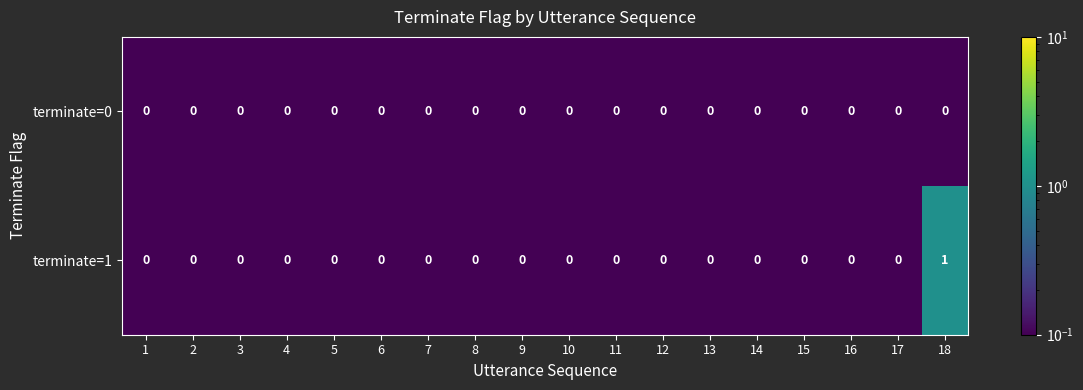

What is the smallest value displayed?

0